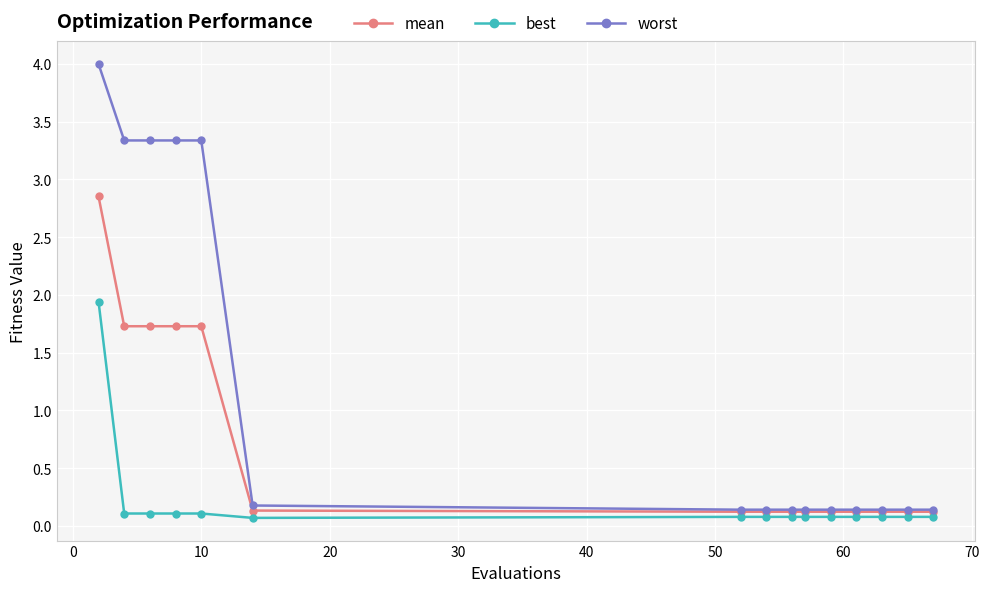

What is the greatest value displayed?

4.0